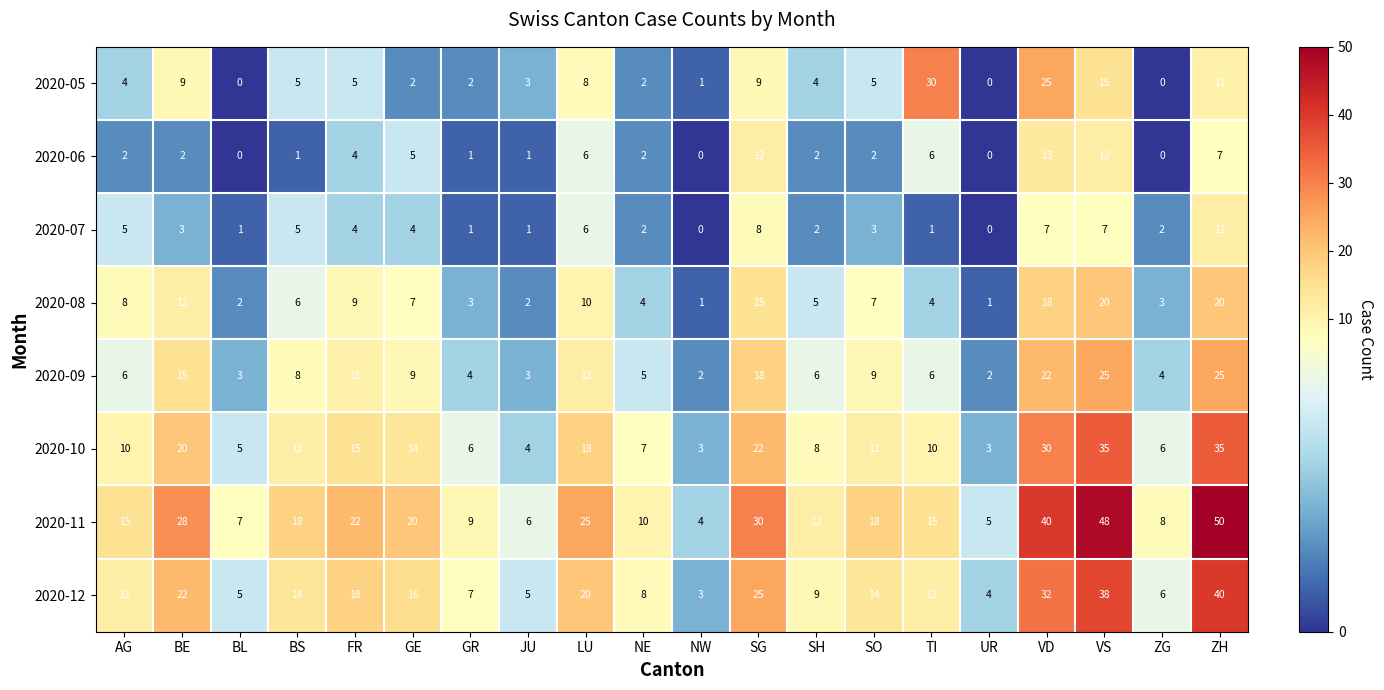

Which category has the highest value across all series?

ZH